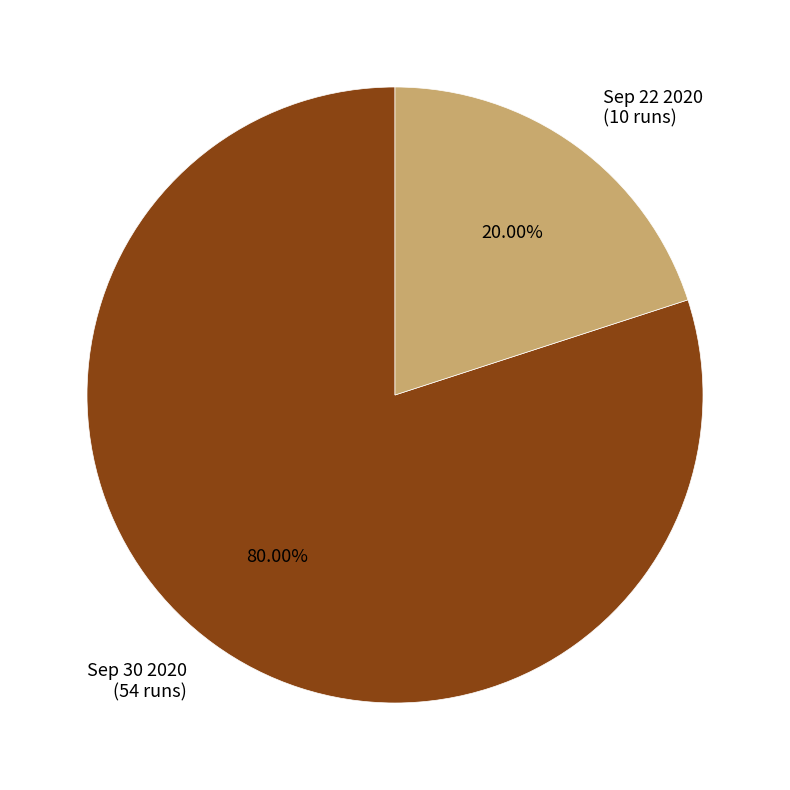

Which category accounts for the majority?

Sep 30 2020 (54 runs)